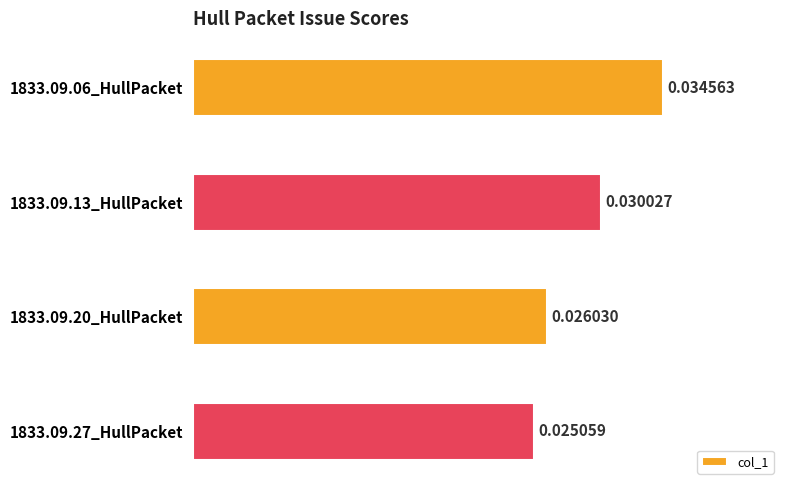

How many bars are there in total?

4